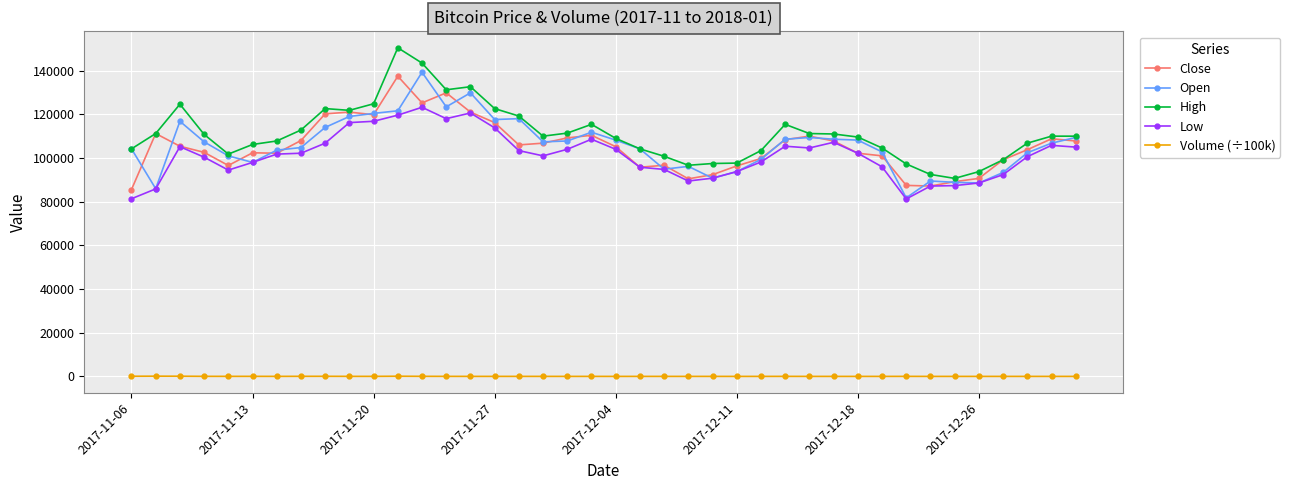

What is the value of the Low point at the 29th from the left?

104595.0